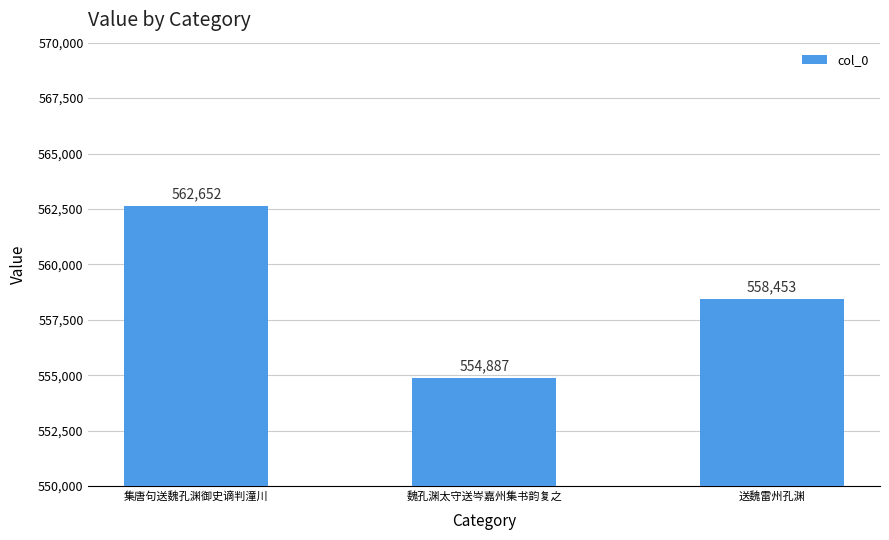

Reading left to right, extract all data points from this chart.

集唐句送魏孔渊御史谪判潼川=562652	魏孔渊太守送岑嘉州集书韵复之=554887	送魏雷州孔渊=558453